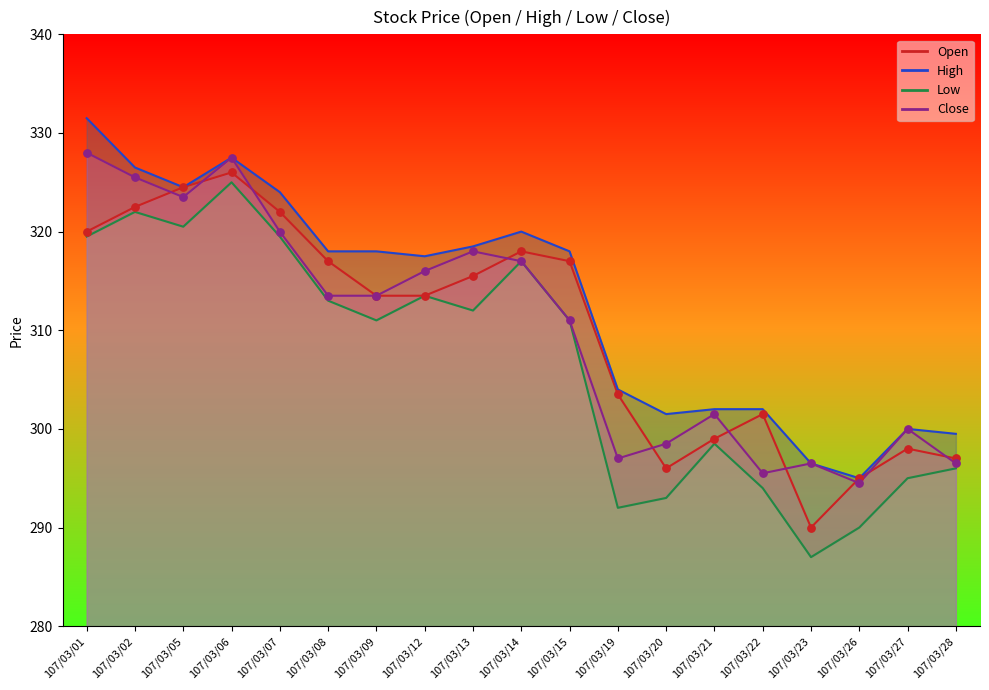

Which series has the largest Y range (max minus min)?

Low